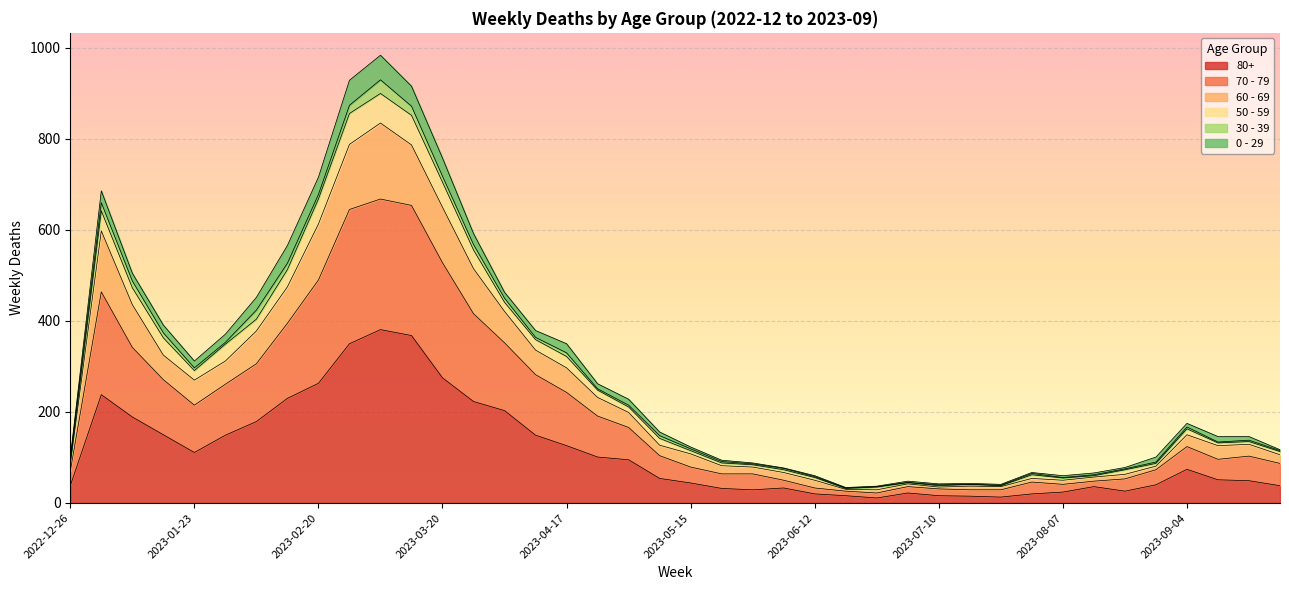

How many interior local valleys does the 80+ series have?

5